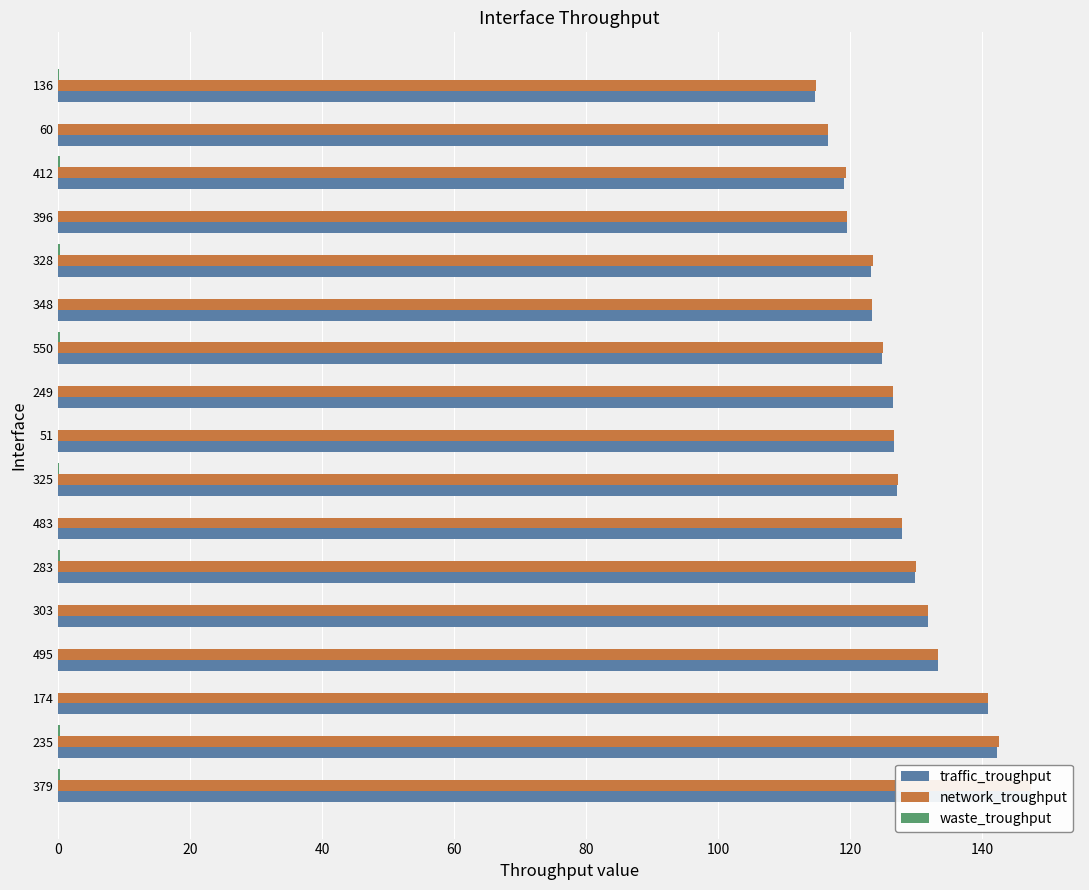

What is the value of the waste_troughput bar at the 8th from the left?

0.1